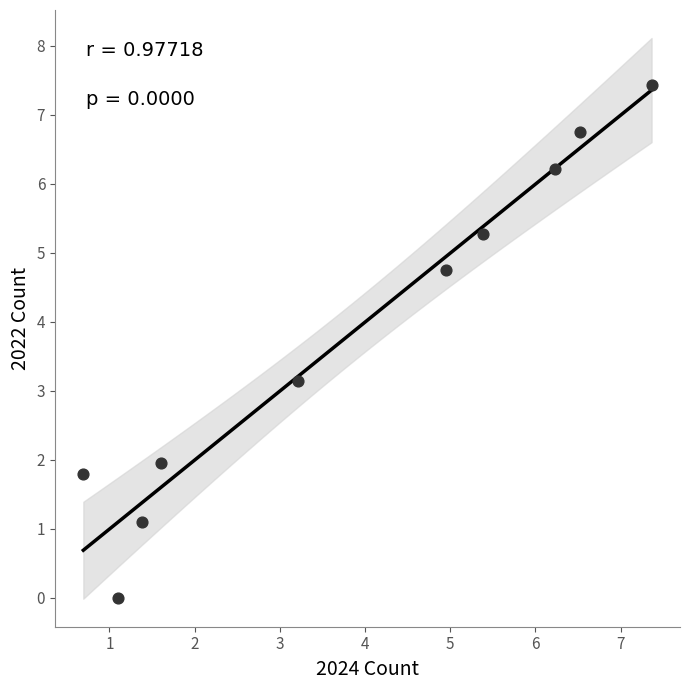

What is the range of X values (max minus min)?

6.7